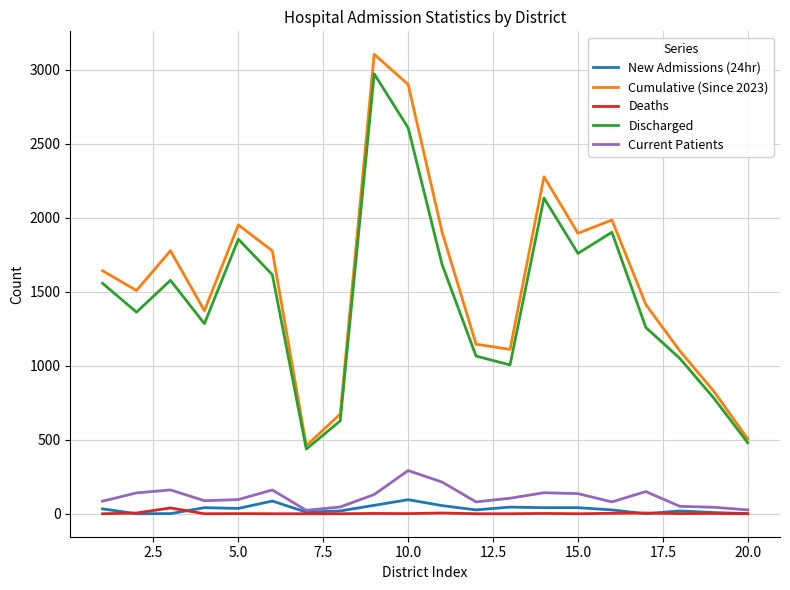

True or false: Discharged and Current Patients cross at least once.

False